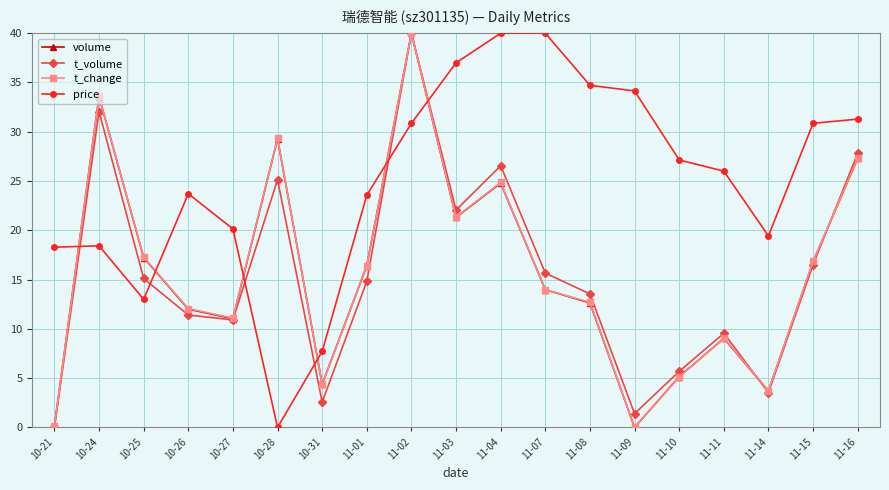

At which label does t_change reach its peak?

11-02